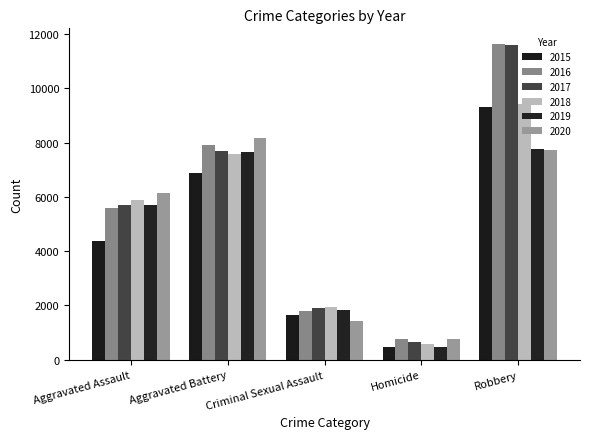

List the labels in order of 2016 value, smallest first.

Homicide, Criminal Sexual Assault, Aggravated Assault, Aggravated Battery, Robbery